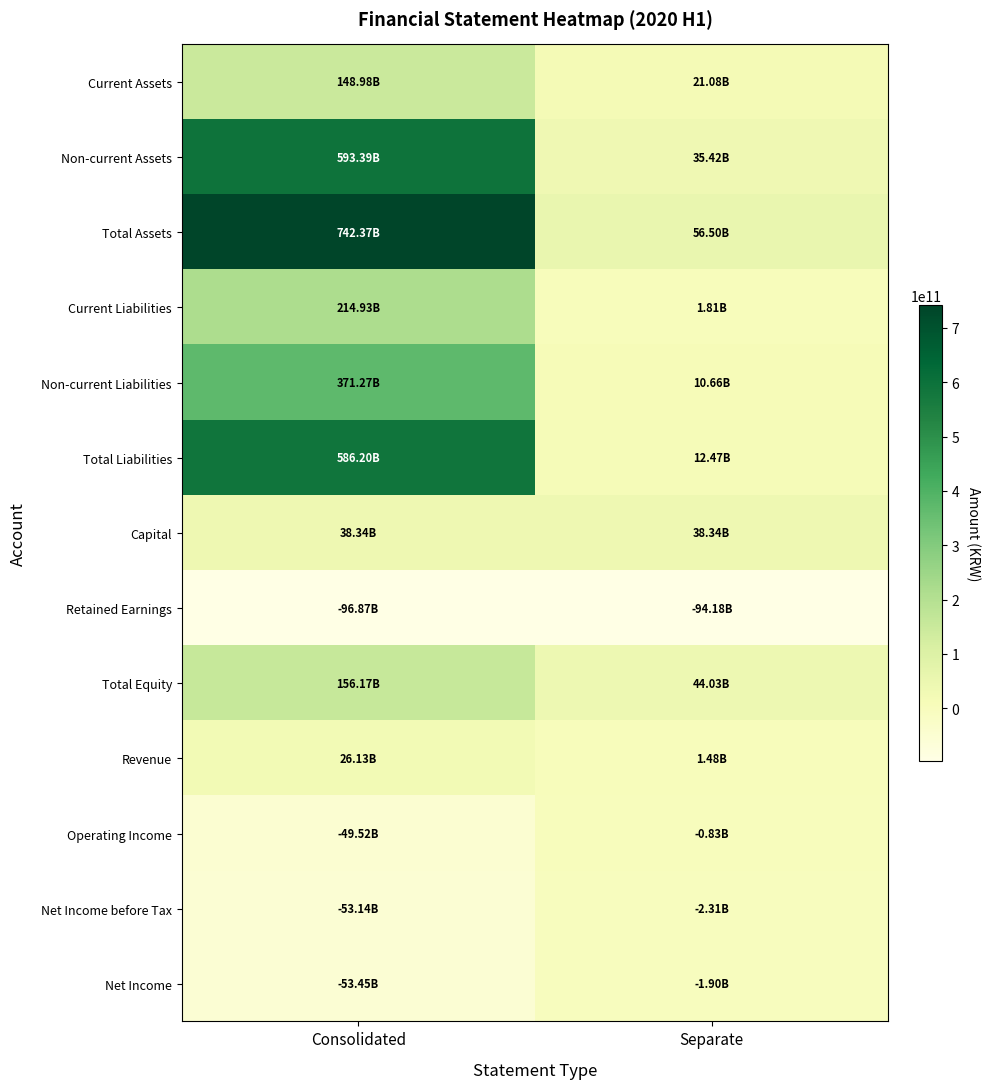

Reading right to left, what are all the values shown in this chart?

Current Assets: Separate=21076695503	Consolidated=148982025524
Non-current Assets: Separate=35421072156	Consolidated=593385329279
Total Assets: Separate=56497767659	Consolidated=742367354803
Current Liabilities: Separate=1807228905	Consolidated=214928804894
Non-current Liabilities: Separate=10664251792	Consolidated=371267852466
Total Liabilities: Separate=12471480697	Consolidated=586196657360
Capital: Separate=38340427500	Consolidated=38340427500
Retained Earnings: Separate=-94184608953	Consolidated=-96867325978
Total Equity: Separate=44026286962	Consolidated=156170697443
Revenue: Separate=1483912000	Consolidated=26129384345
Operating Income: Separate=-830896817	Consolidated=-49516839988
Net Income before Tax: Separate=-2307719473	Consolidated=-53135567286
Net Income: Separate=-1900037508	Consolidated=-53448059368